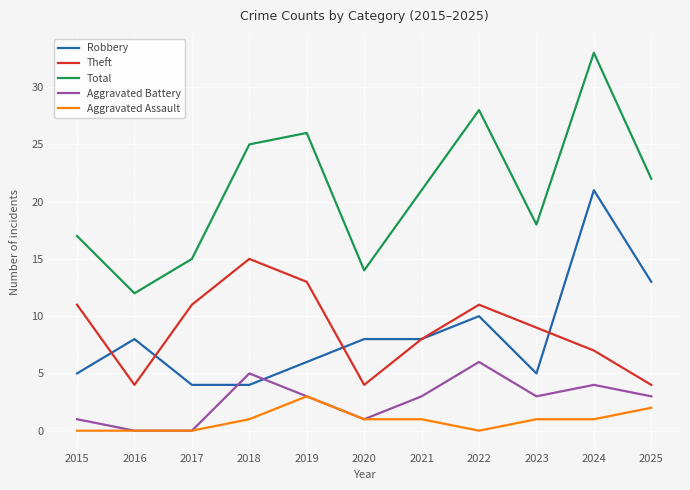

How many lines are shown in the chart?

5